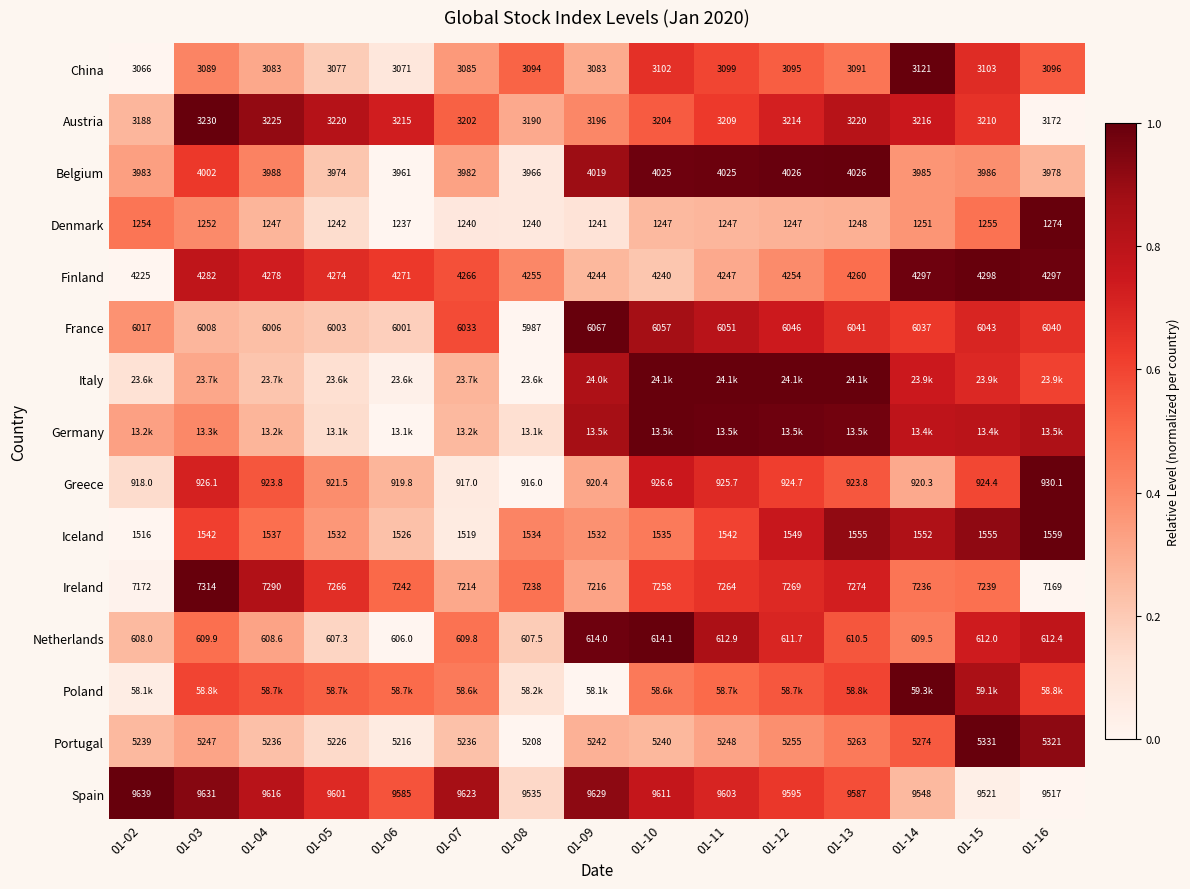

The Ireland series shows 0.3 at 01-14. True or false?

False